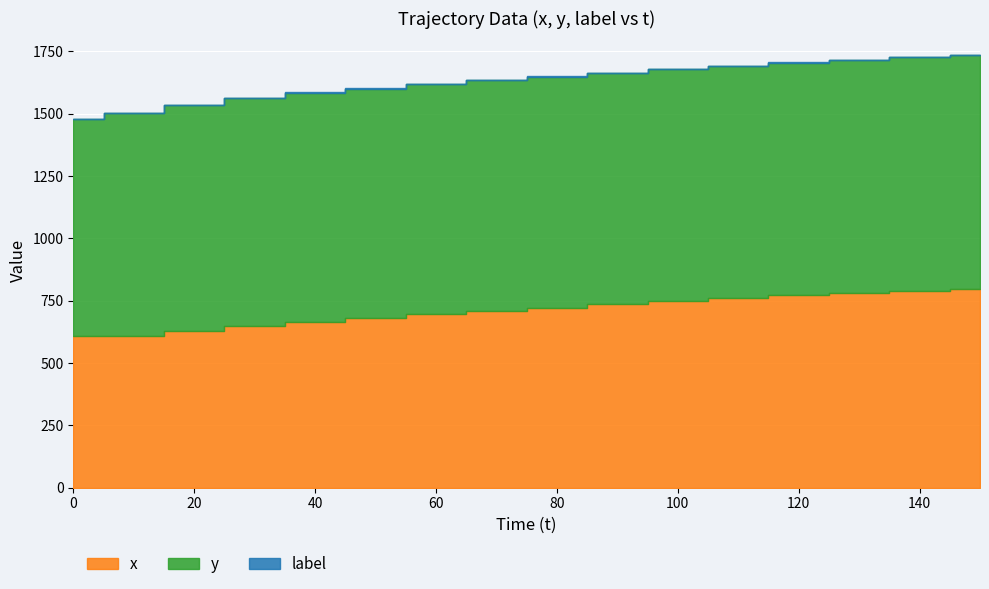

List the labels in order of y value, smallest first.

0, 10, 20, 30, 40, 50, 60, 70, 80, 90, 100, 110, 120, 130, 140, 150